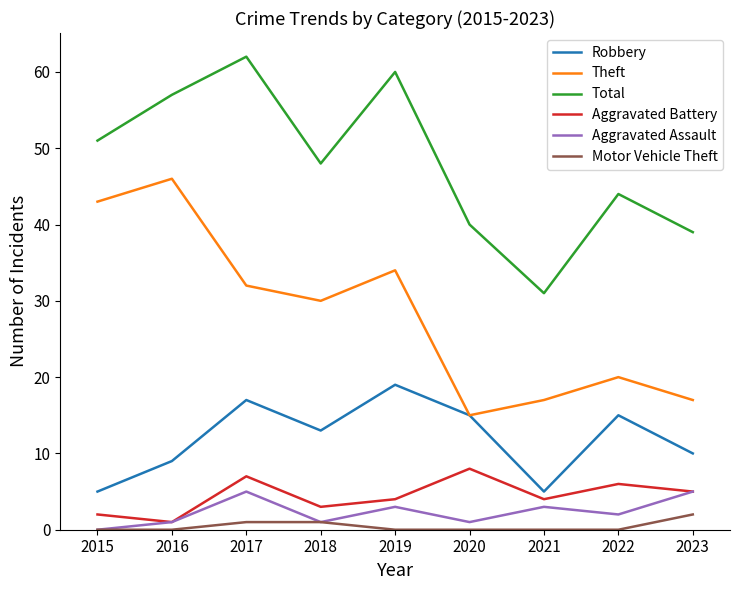

List the series in order of their peak value, highest first.

Total, Theft, Robbery, Aggravated Battery, Aggravated Assault, Motor Vehicle Theft